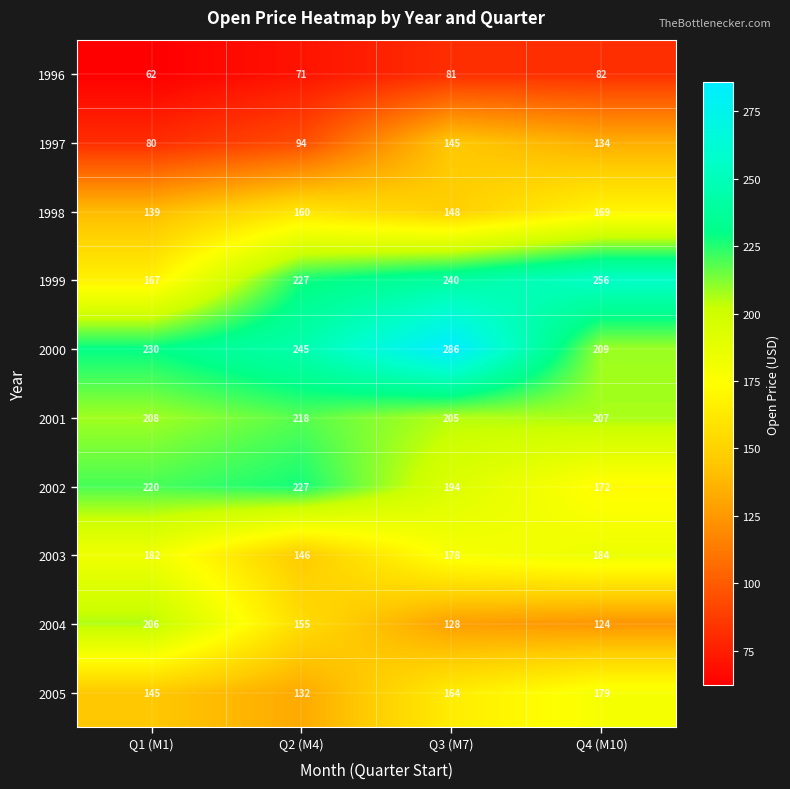

The value of 2005 at Q3 (M7) is 164. True or false?

True